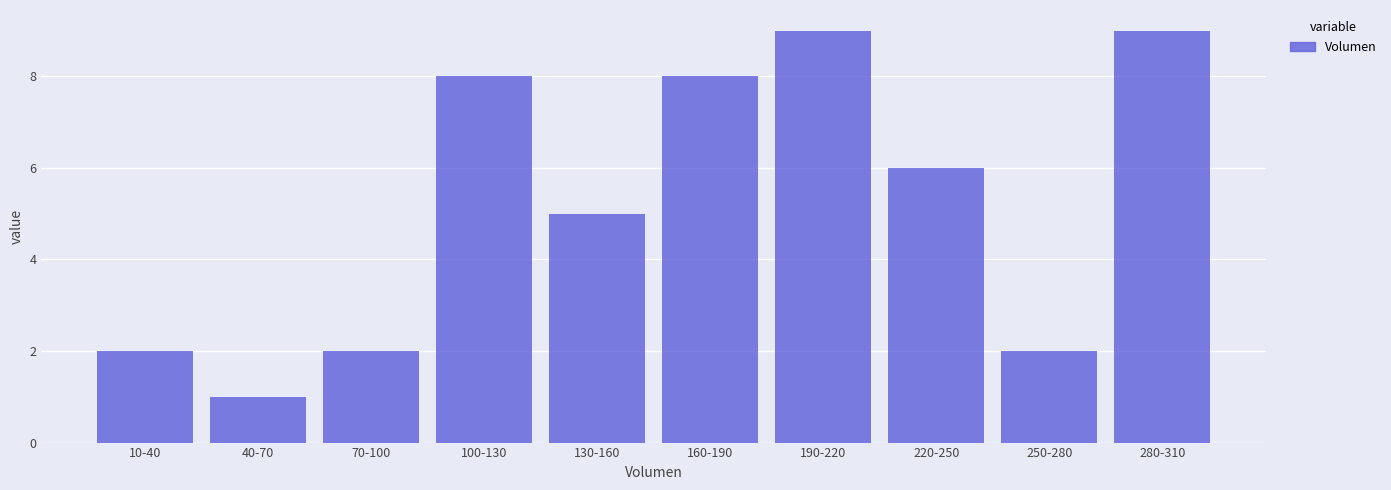

Reading left to right, list all the values displayed in this chart.

2	1	2	8	5	8	9	6	2	9